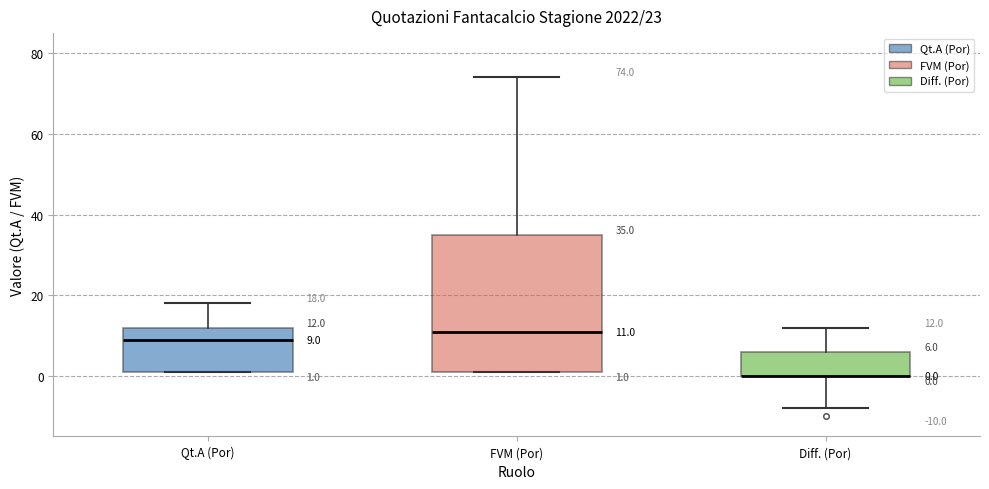

Comparing the boxes themselves (not the whiskers), which one is the tallest?

FVM (Por)